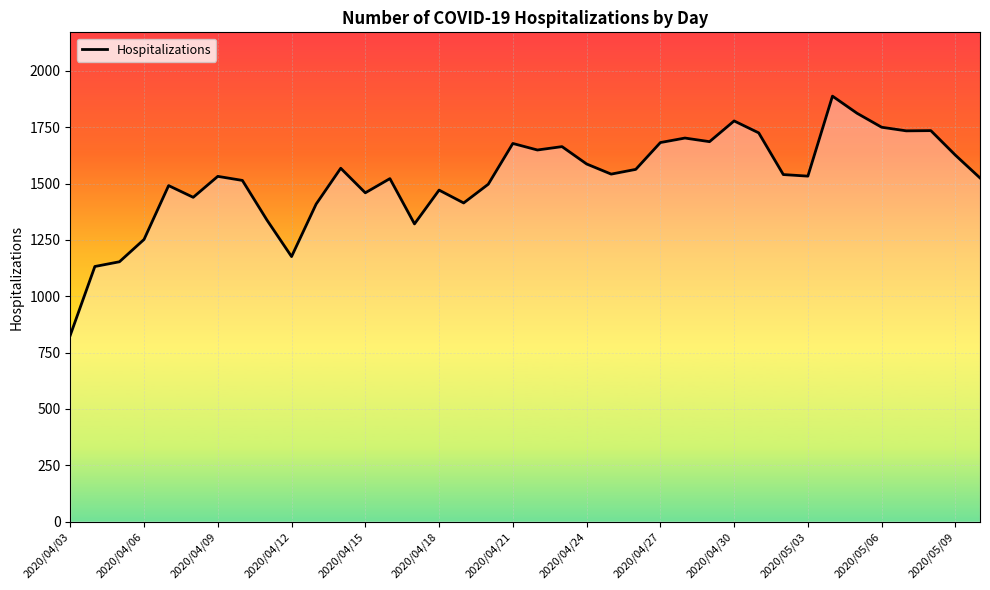

What is the maximum value shown in the chart?

1888